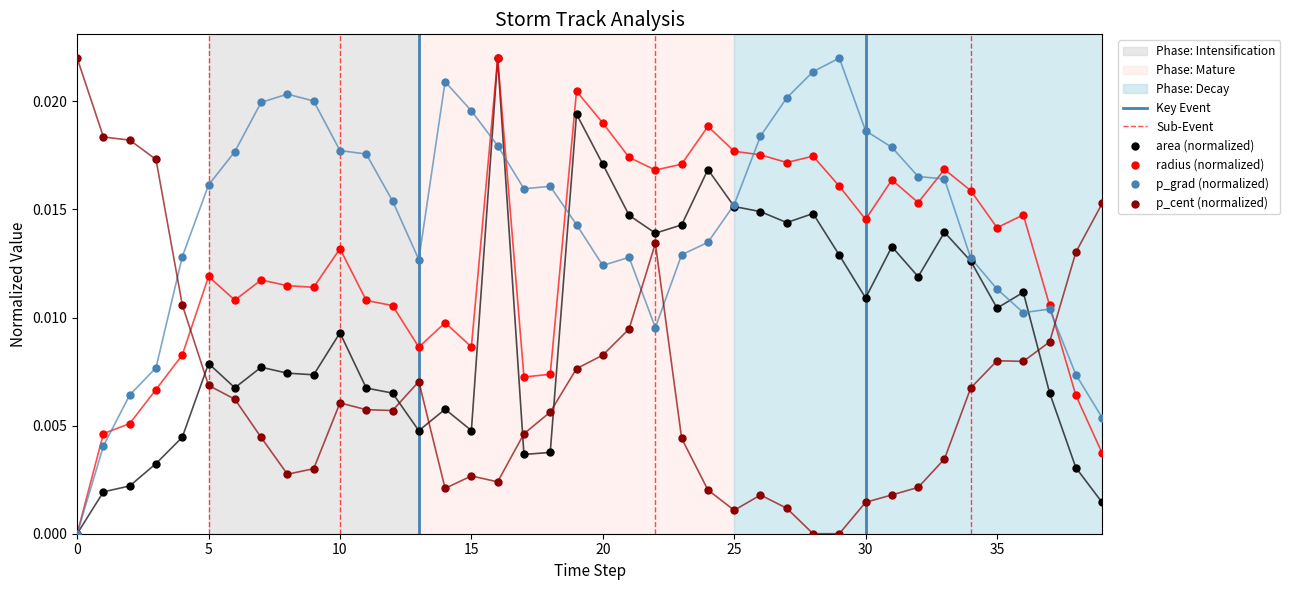

At which category is the sum across all series the highest?

16